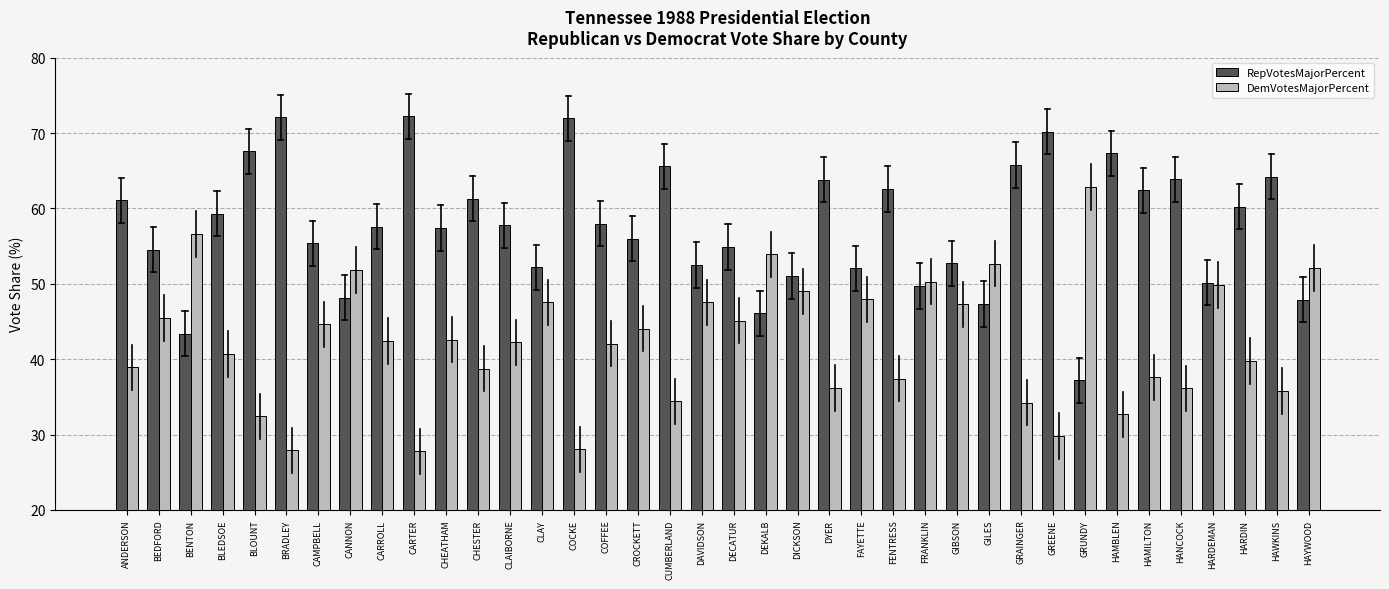

What is the total value across all series at DYER?

100.0